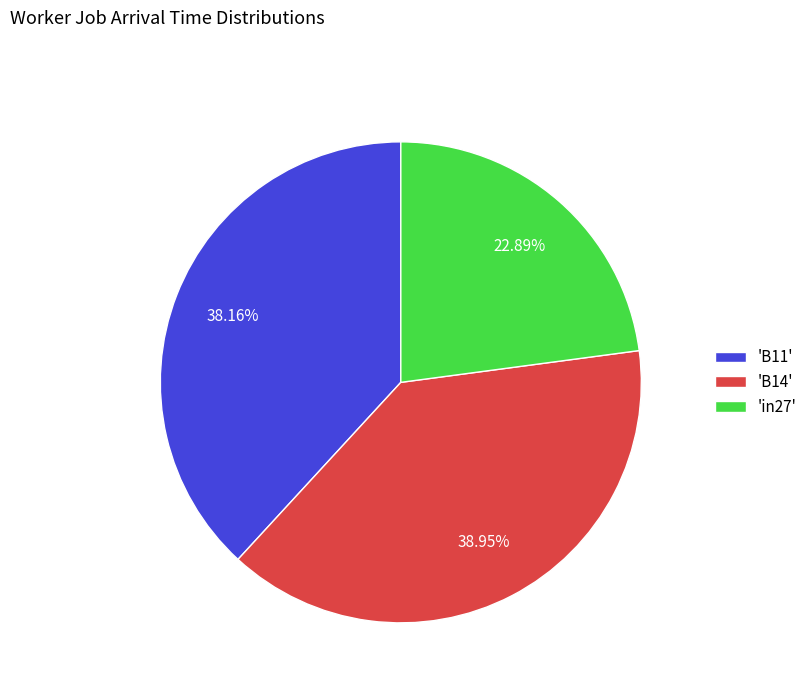

Rank the categories by value from highest to lowest.

'B14', 'B11', 'in27'